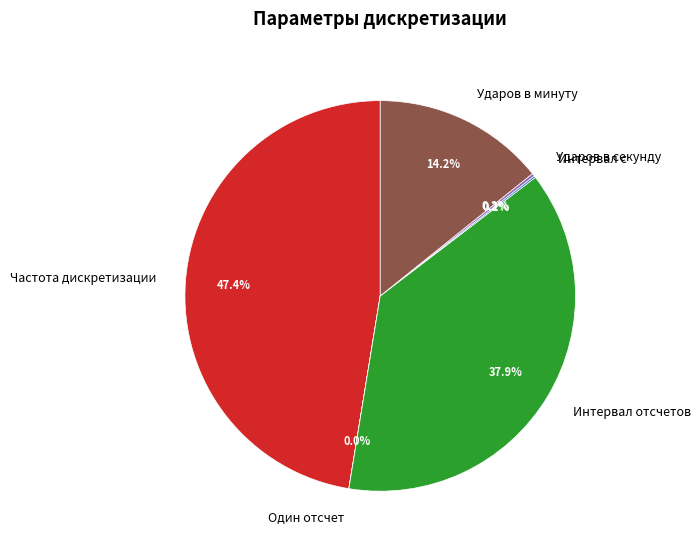

Which category has the biggest portion of the pie?

Частота дискретизации